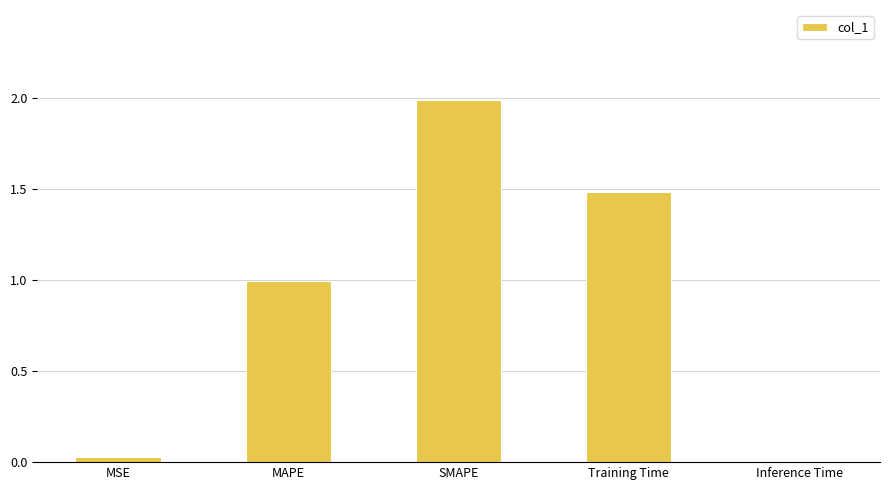

What is the change in value from Training Time to Inference Time?

-1.5